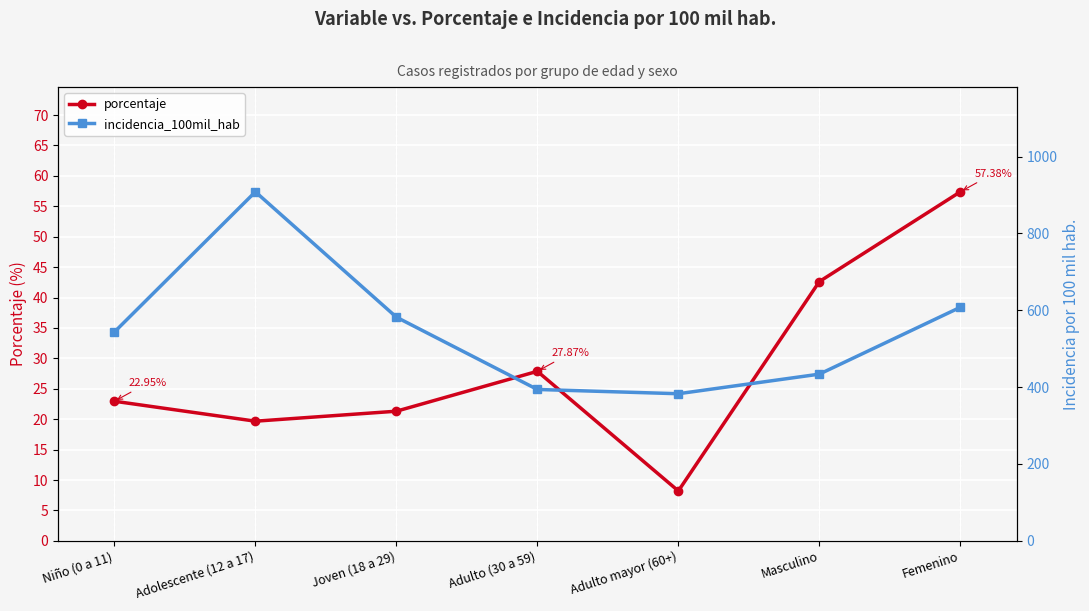

Where does the incidencia_100mil_hab series first go above 543?

Niño (0 a 11)